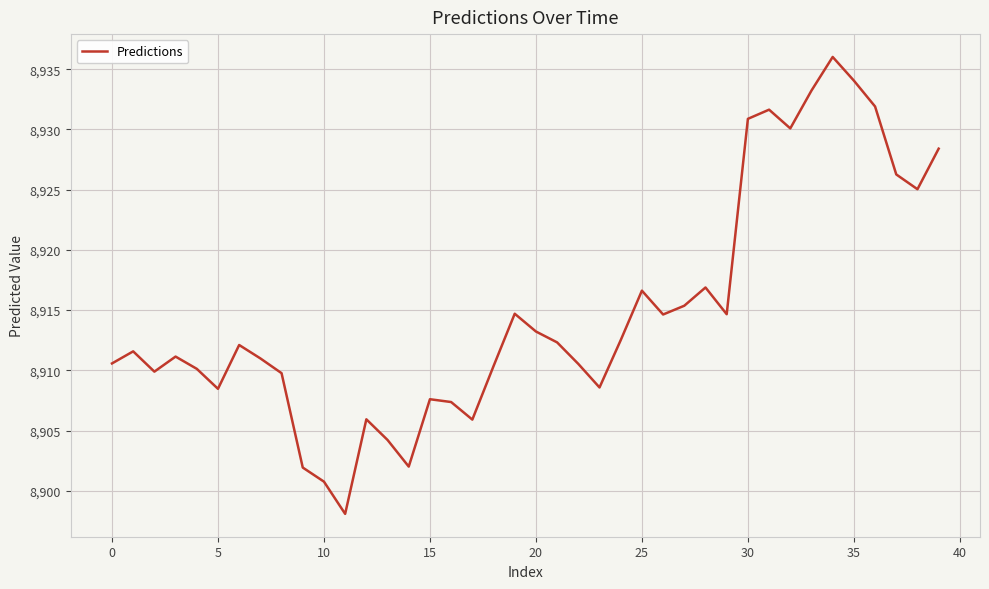

What is the greatest value displayed?

8936.0